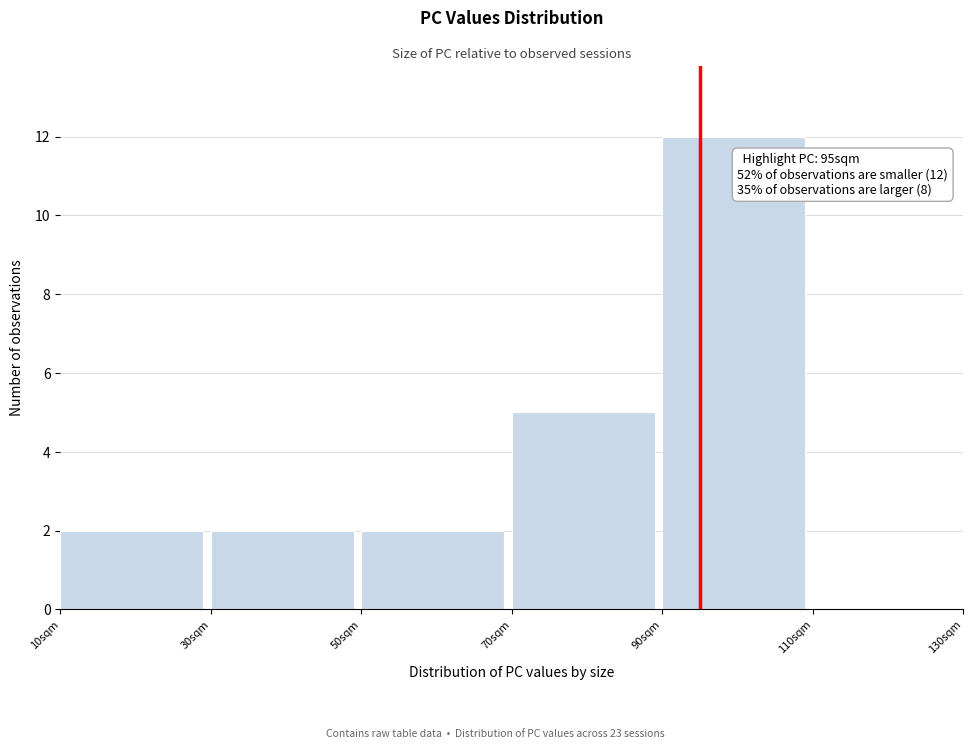

Which range on the x-axis has the tallest bar?

90 to 110